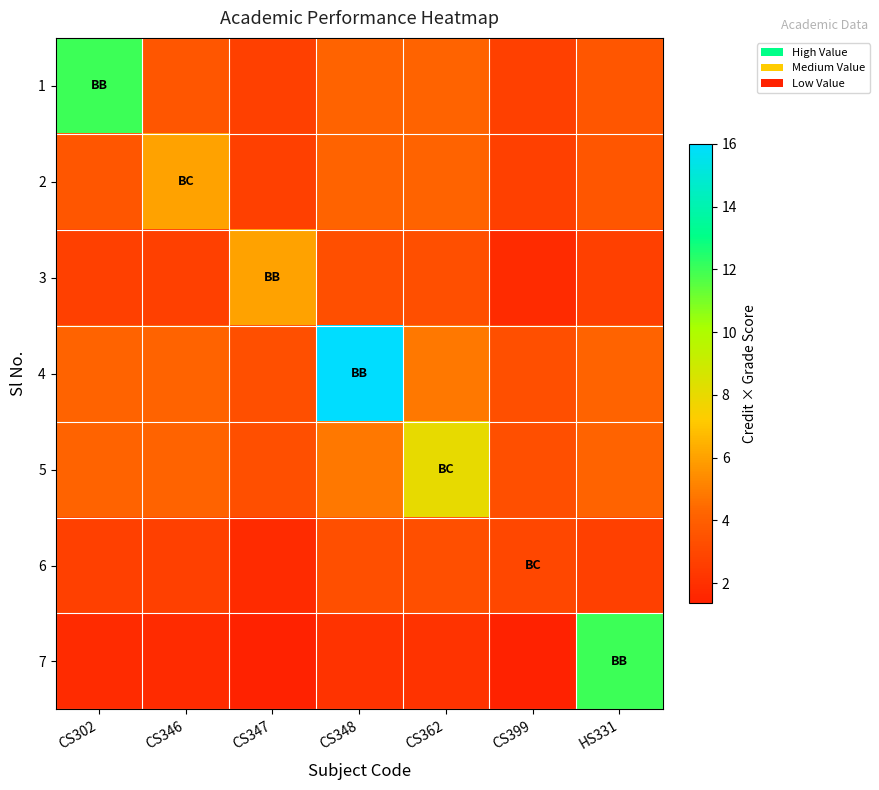

Reading left to right, what are all the values shown in this chart?

1: CS302=12.0	CS346=3.6	CS347=2.7	CS348=4.2	CS362=4.2	CS399=2.7	HS331=3.6
2: CS302=3.6	CS346=6.0	CS347=2.7	CS348=4.2	CS362=4.2	CS399=2.7	HS331=3.6
3: CS302=2.7	CS346=2.7	CS347=6.0	CS348=3.3	CS362=3.3	CS399=1.8	HS331=2.7
4: CS302=4.2	CS346=4.2	CS347=3.3	CS348=16.0	CS362=4.8	CS399=3.3	HS331=4.2
5: CS302=4.2	CS346=4.2	CS347=3.3	CS348=4.8	CS362=8.0	CS399=3.3	HS331=4.2
6: CS302=2.7	CS346=2.7	CS347=1.8	CS348=3.3	CS362=3.3	CS399=3.0	HS331=2.7
7: CS302=1.8	CS346=1.8	CS347=1.3	CS348=2.1	CS362=2.1	CS399=1.3	HS331=12.0